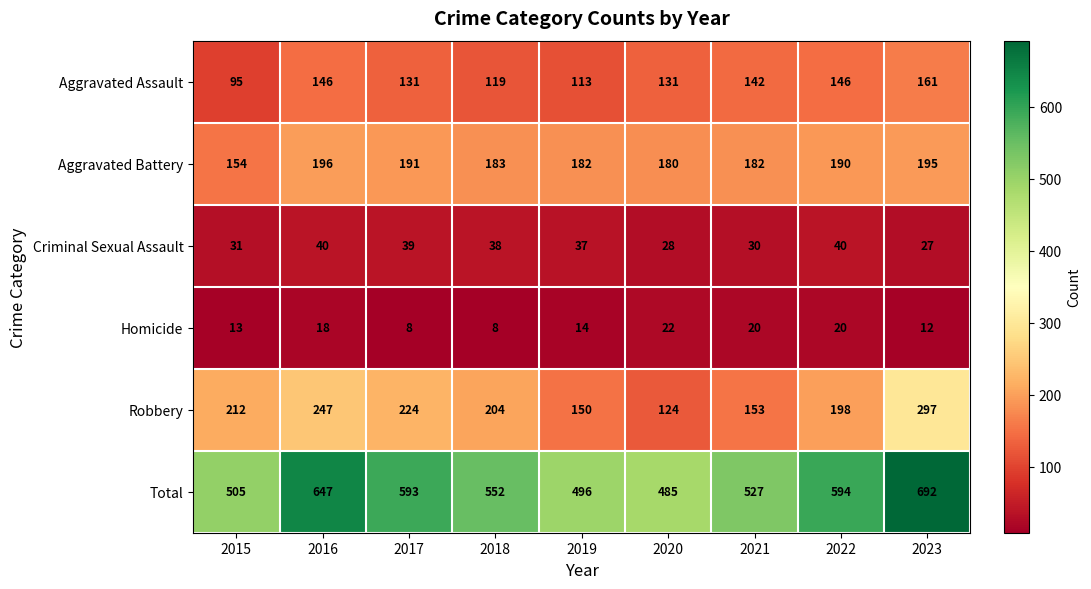

What is the total value across all series at 2020?

970